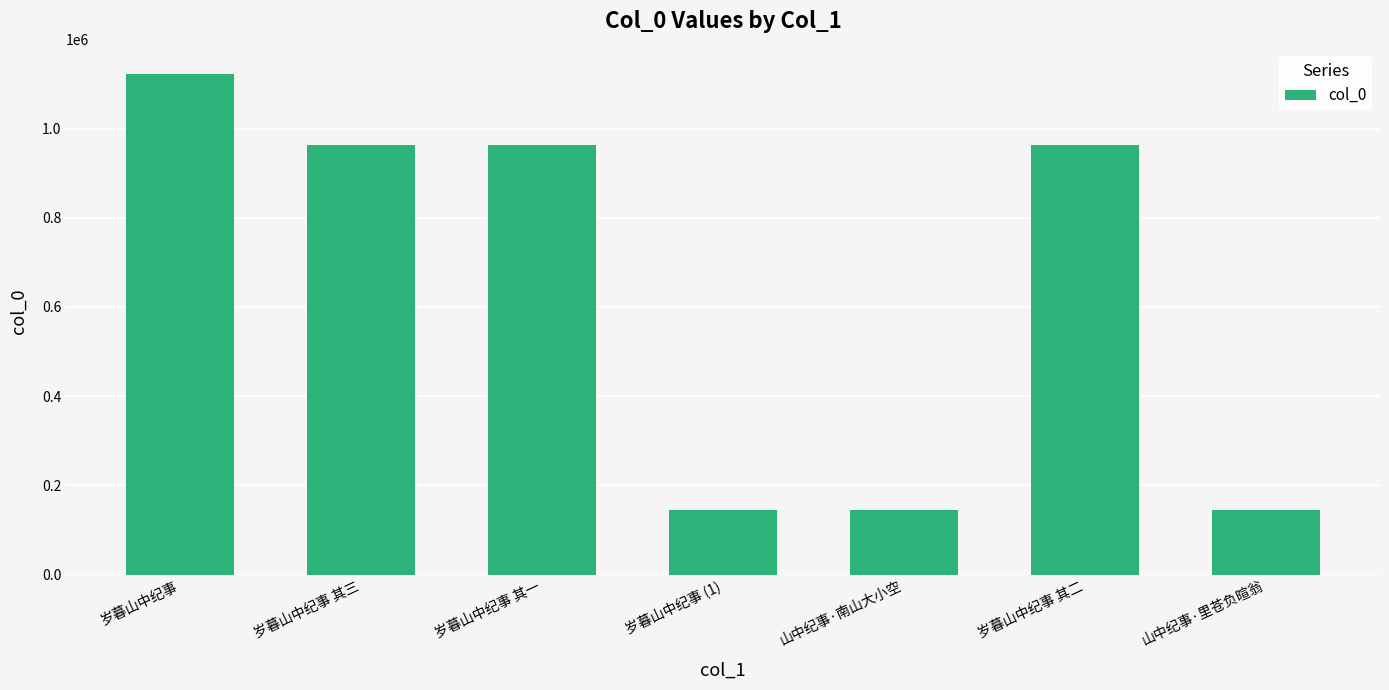

What is the difference between the maximum and minimum values?

978620